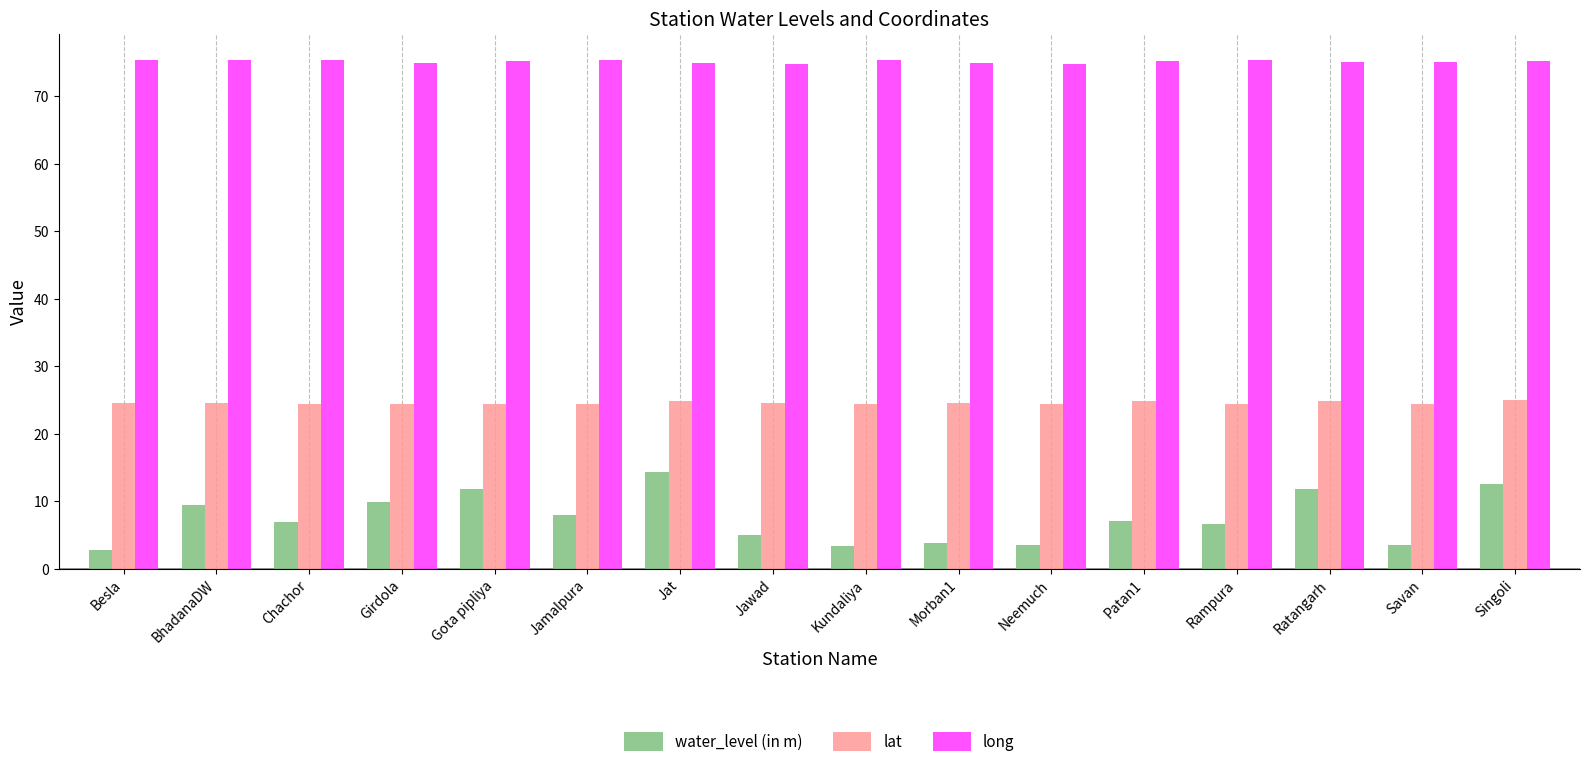

What is the sum of all lat values?

393.5